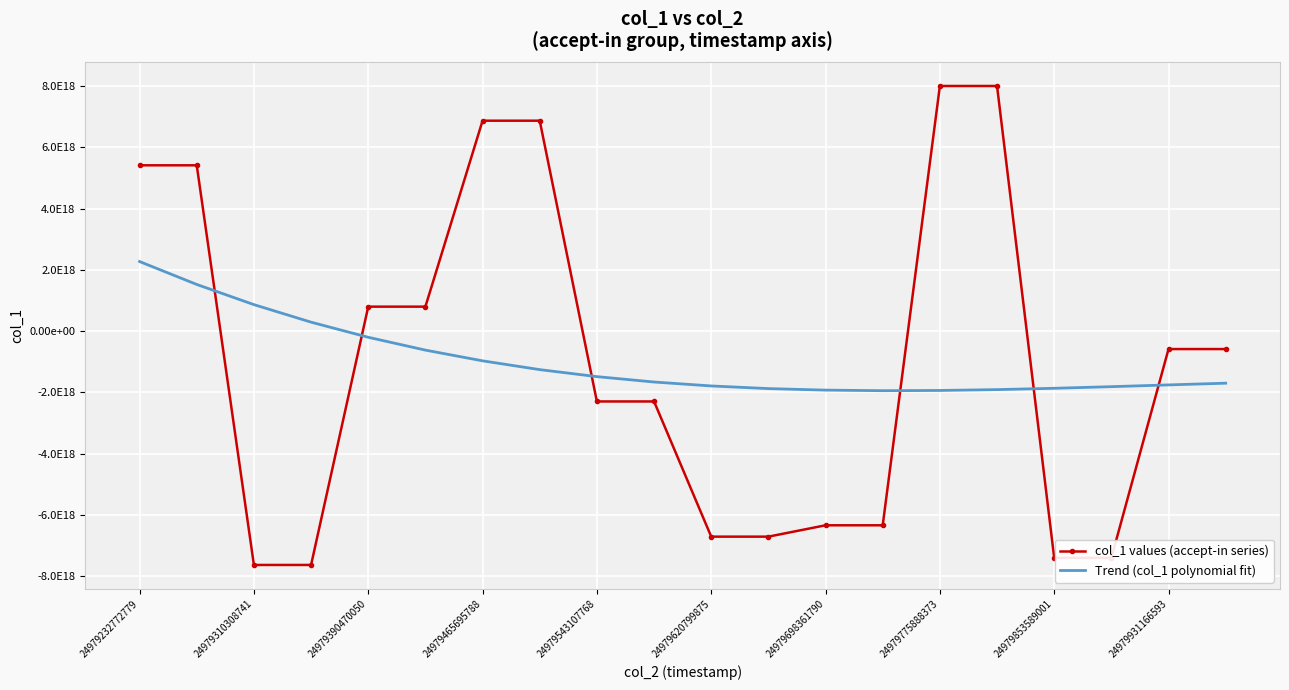

What are all the series names shown in the legend?

col_1 values (accept-in series), Trend (col_1 polynomial fit)